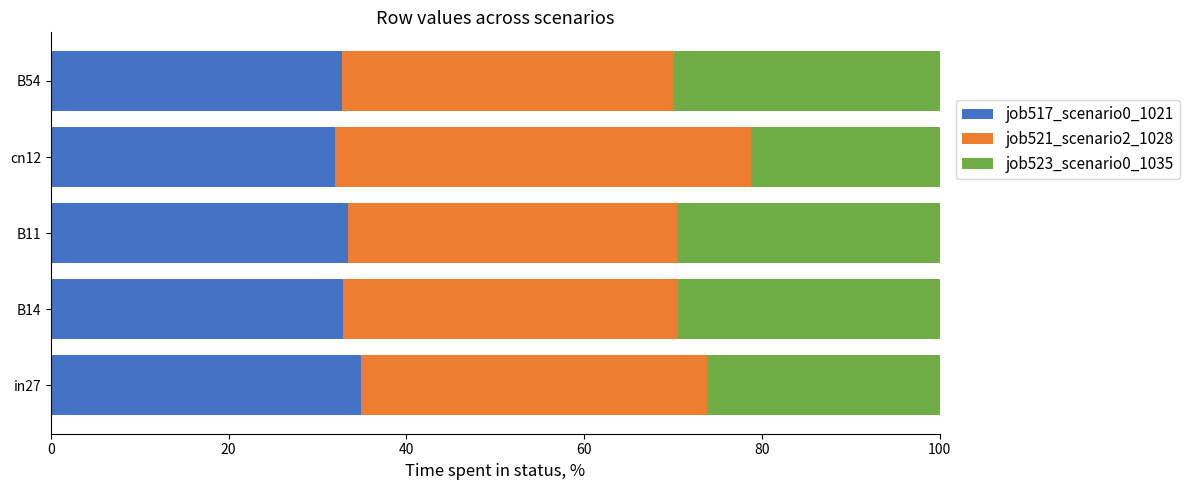

Is it true that job517_scenario0_1021 equals 34.9 at in27?

True